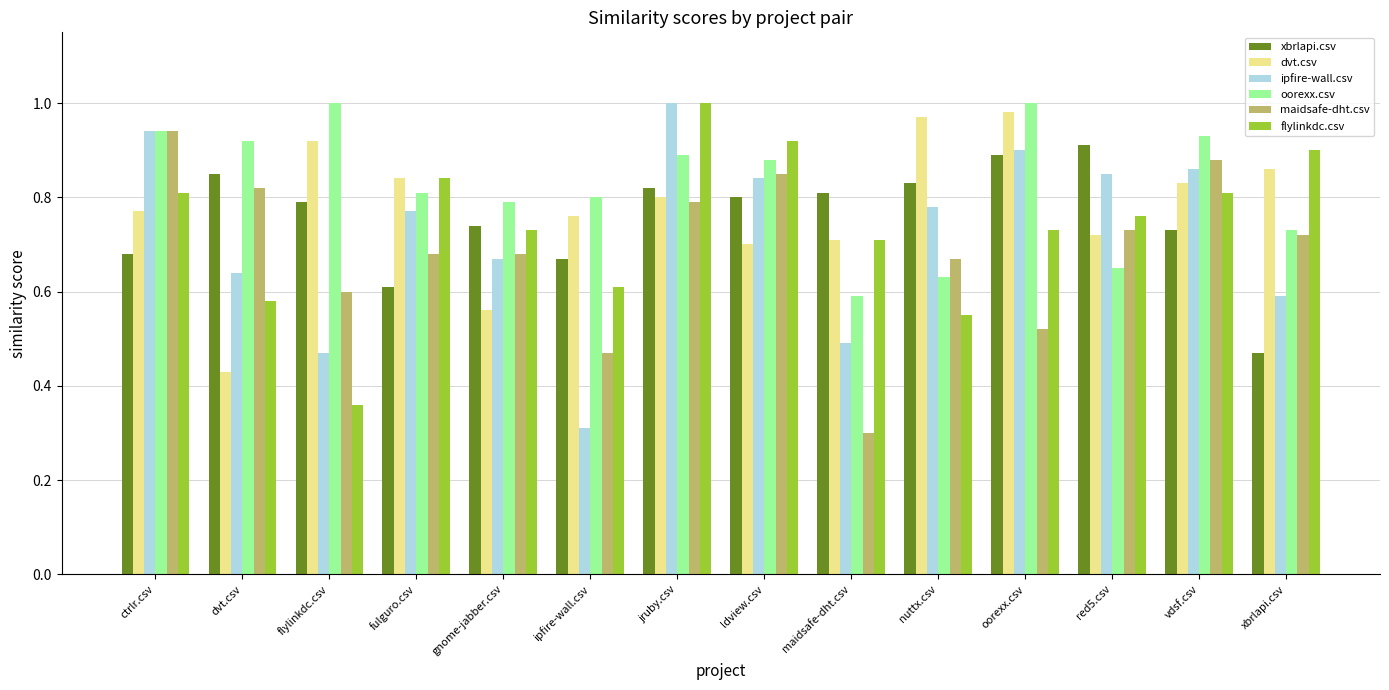

What is the sum of all flylinkdc.csv values?

10.3